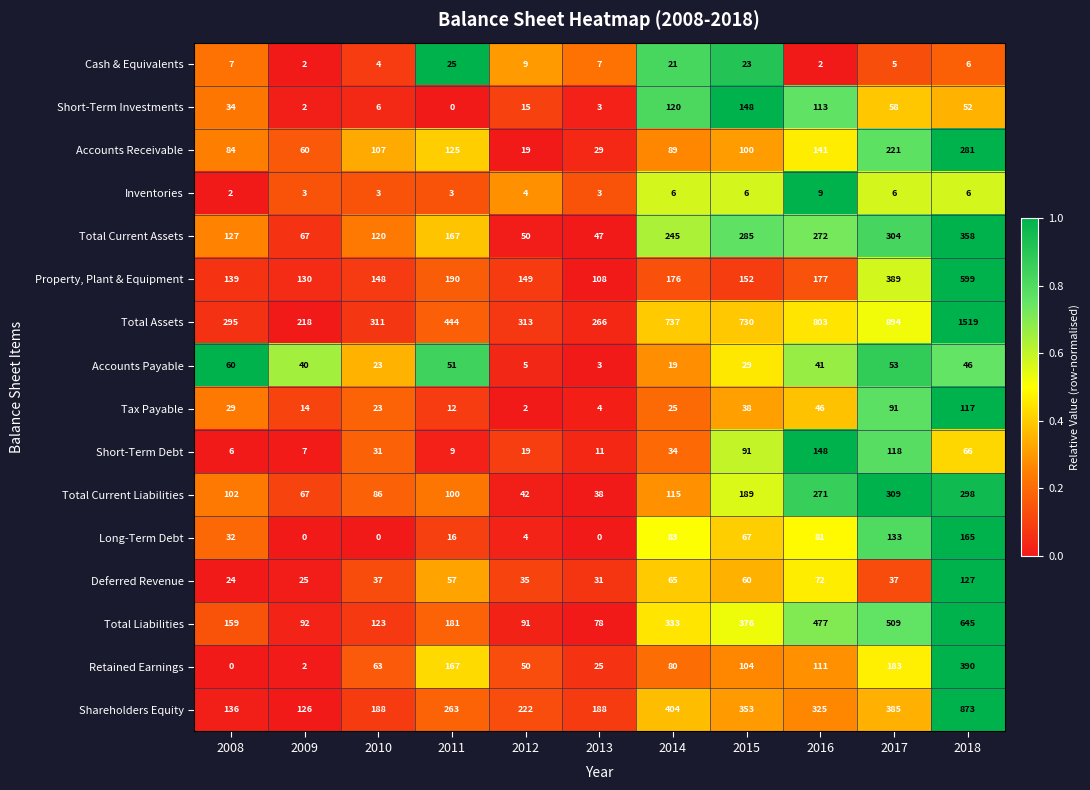

The value of Total Liabilities at 2010 is 211. True or false?

False